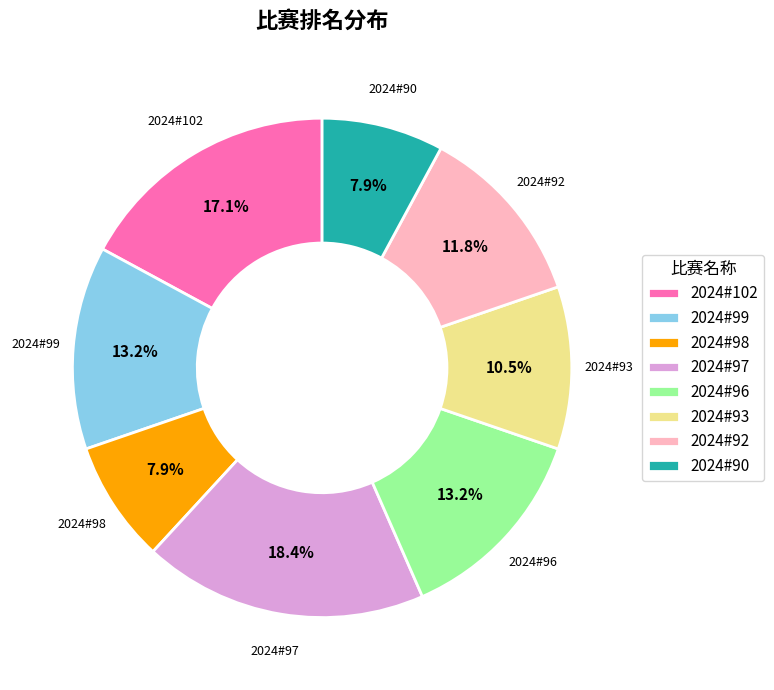

Approximately how many times larger is the value at 2024#102 compared to 2024#90?

2.2